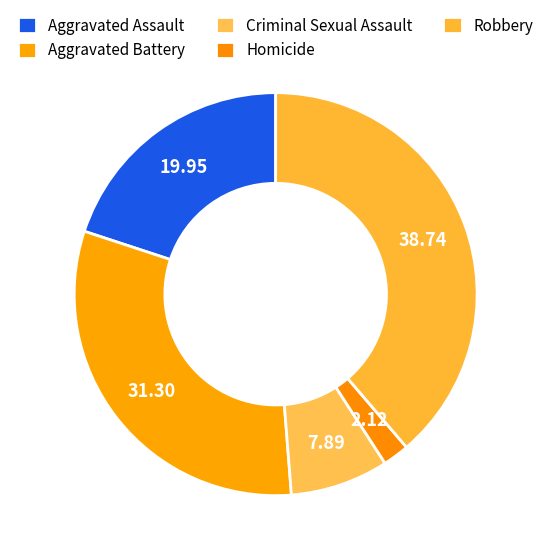

How many slices are in this pie chart?

5